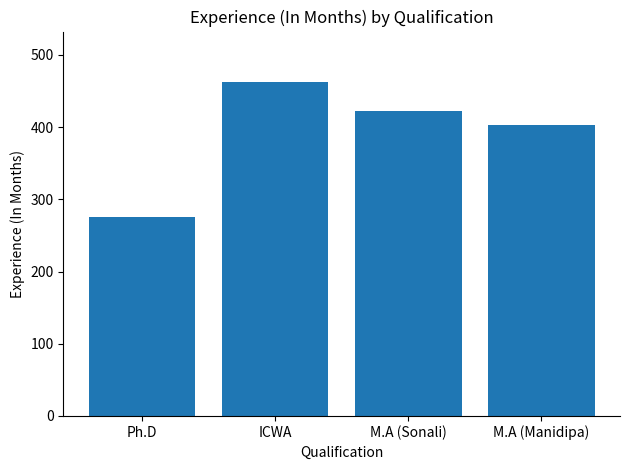

What is the value of the 2nd bar from the left?

463